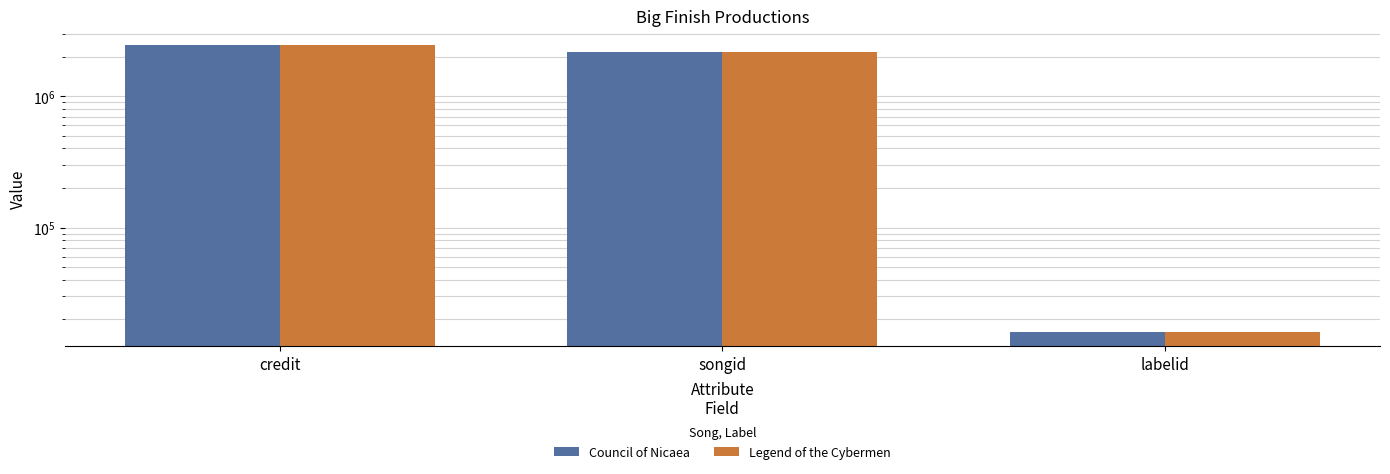

Reading left to right, what are all the values shown in this chart?

Council of Nicaea: credit=2453719	songid=2177974	labelid=16092
Legend of the Cybermen: credit=2453791	songid=2179628	labelid=16092